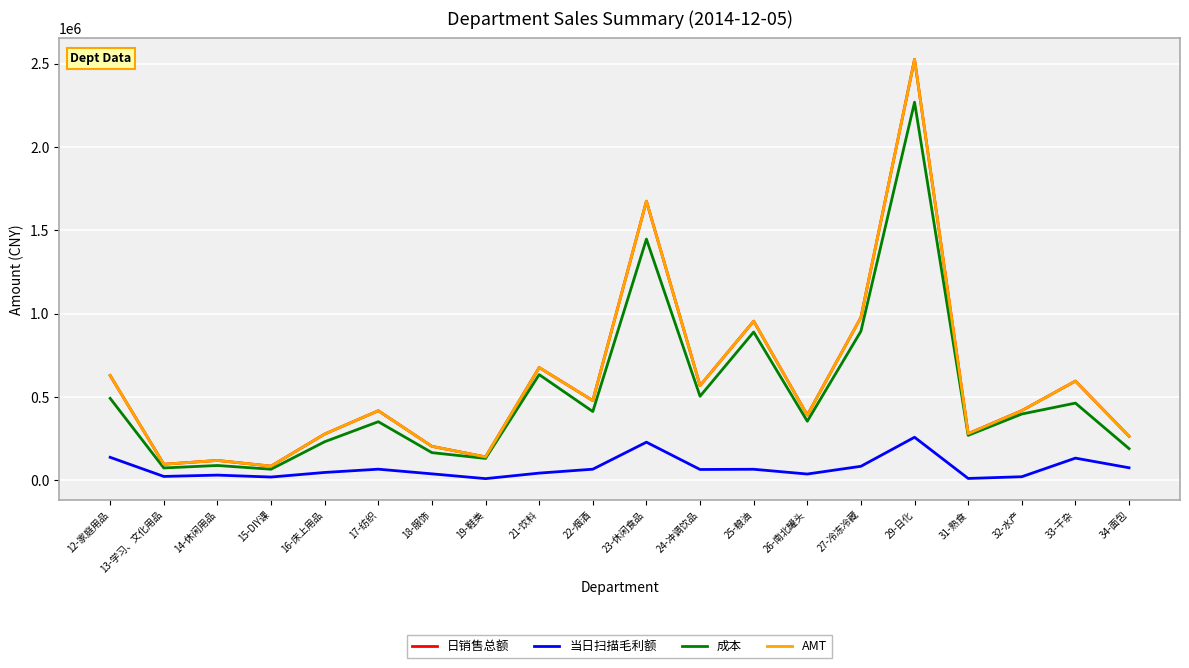

True or false: 当日扫描毛利额 and AMT cross at least once.

False